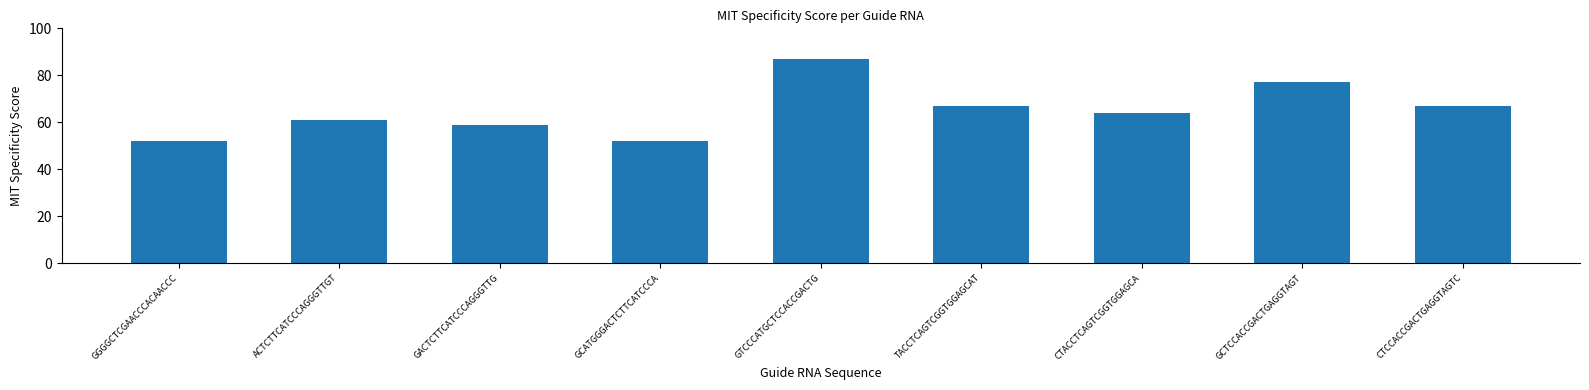

How many bars are there in total?

9